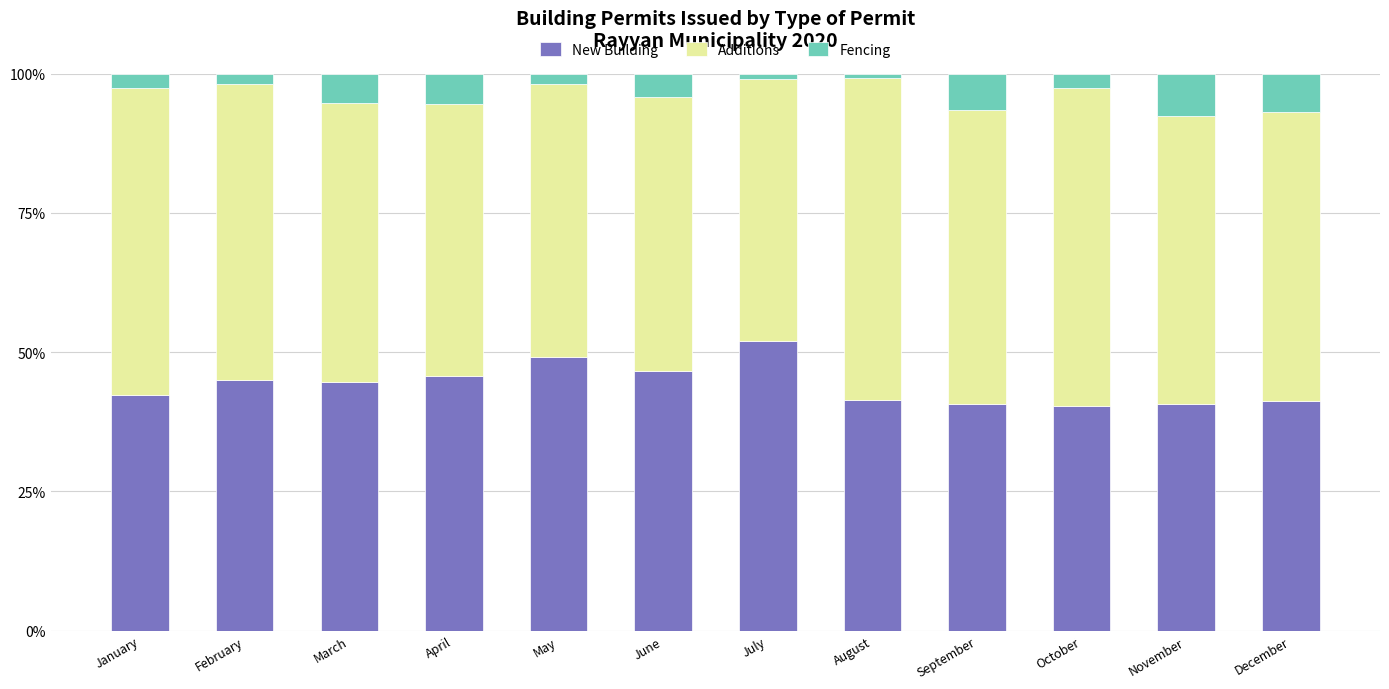

What is the difference between the maximum and minimum values in the New Building series?

11.7